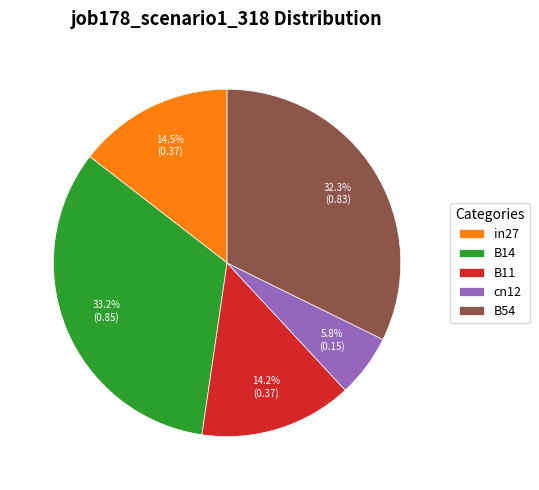

How many segments does this pie chart have?

5